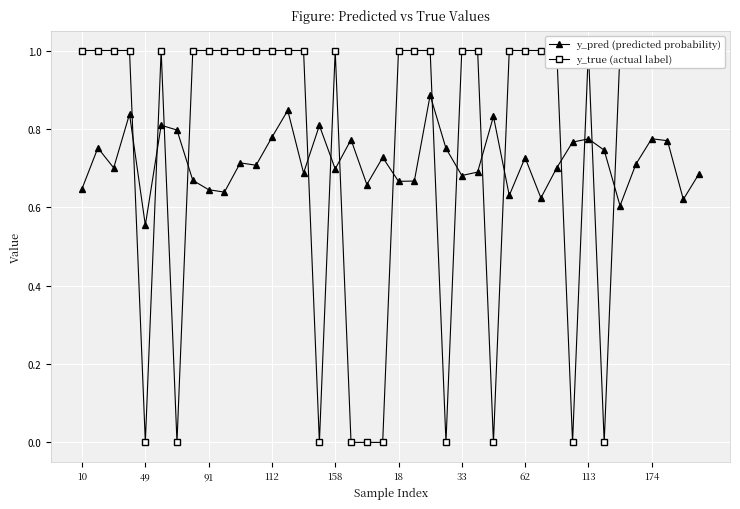

Which category has the highest value across all series?

10